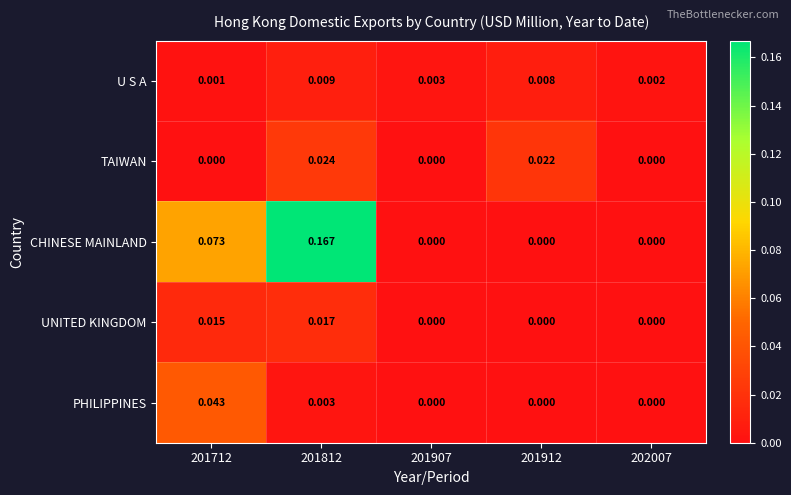

Which series has the largest range (max minus min)?

CHINESE MAINLAND